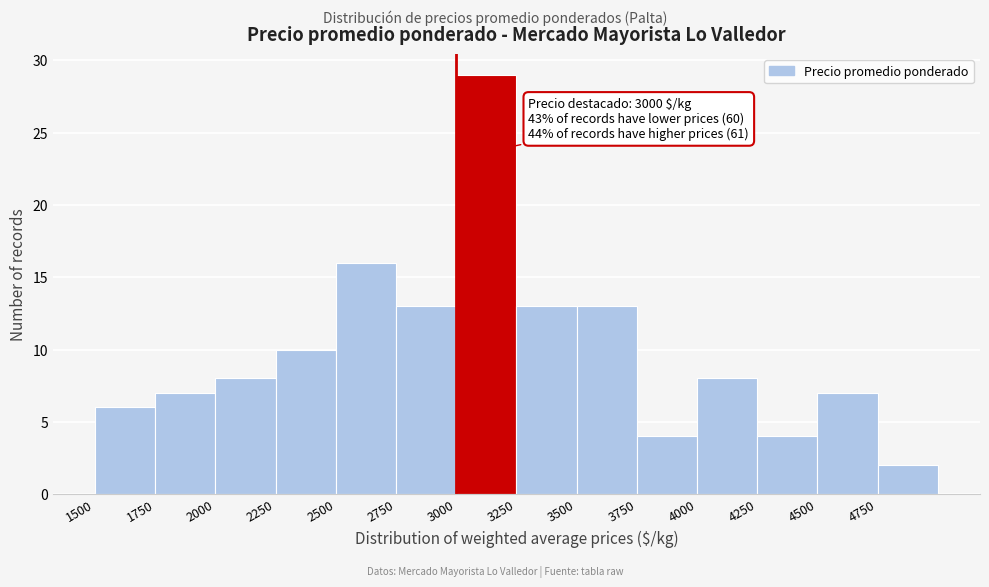

Which range on the x-axis has the tallest bar?

3000 to 3250